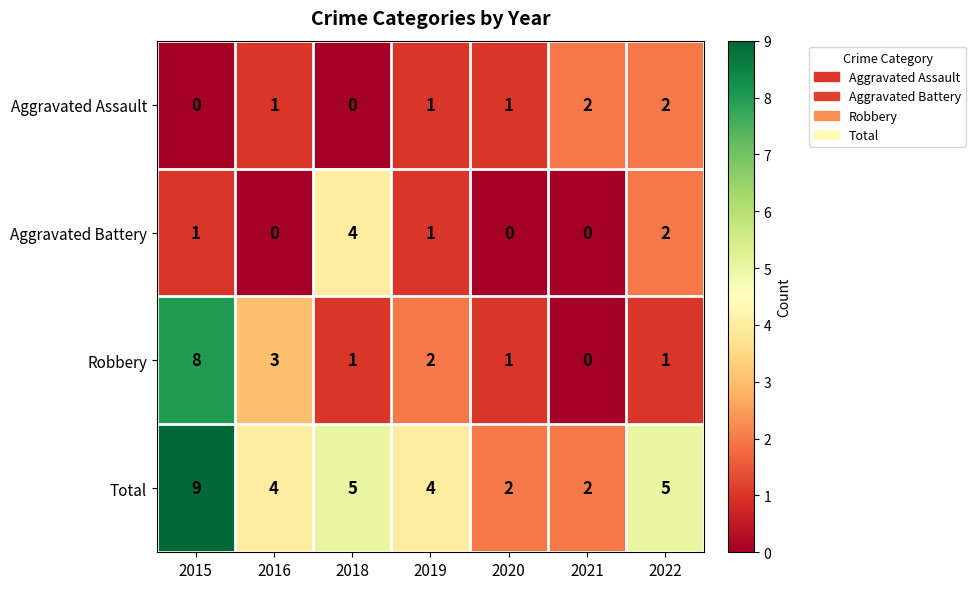

Reading right to left, extract all data points from this chart.

Aggravated Assault: 2022=2	2021=2	2020=1	2019=1	2018=0	2016=1	2015=0
Aggravated Battery: 2022=2	2021=0	2020=0	2019=1	2018=4	2016=0	2015=1
Robbery: 2022=1	2021=0	2020=1	2019=2	2018=1	2016=3	2015=8
Total: 2022=5	2021=2	2020=2	2019=4	2018=5	2016=4	2015=9